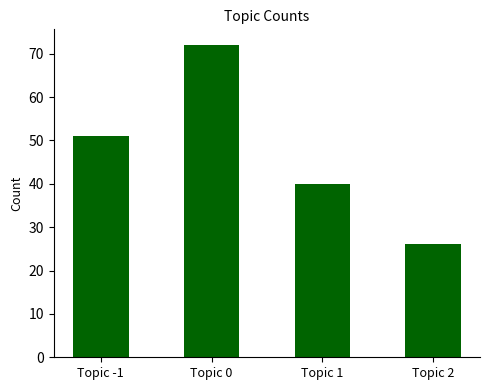

What is the sum of all values?

189